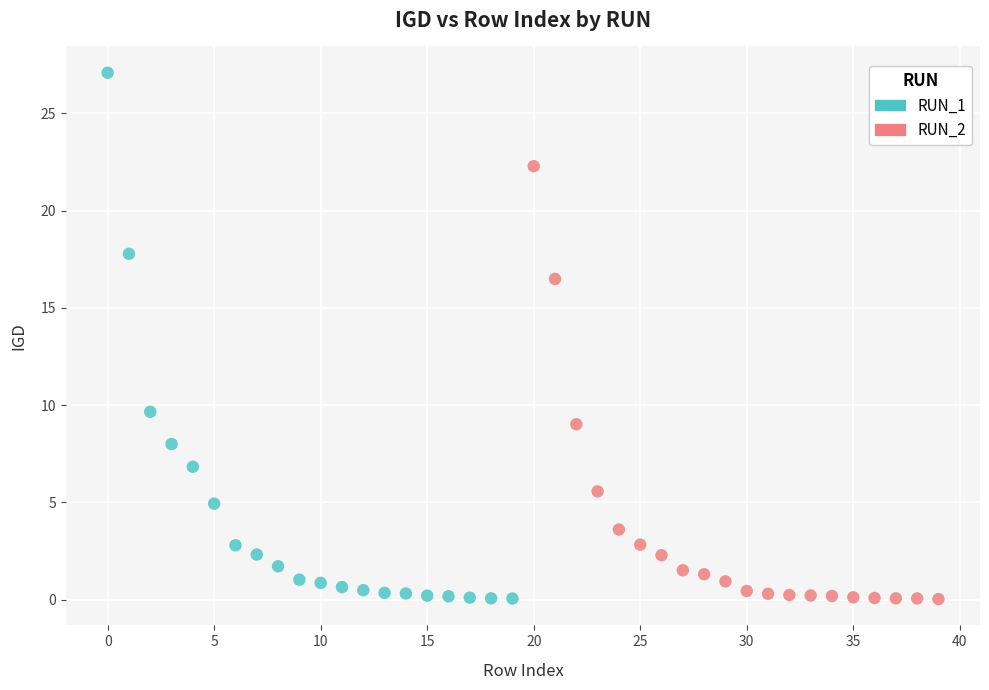

Which series has the largest Y range (max minus min)?

RUN_1